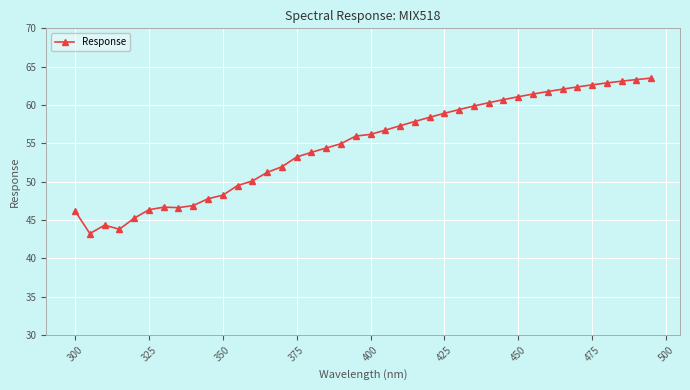

What is the smallest value displayed?

43.2